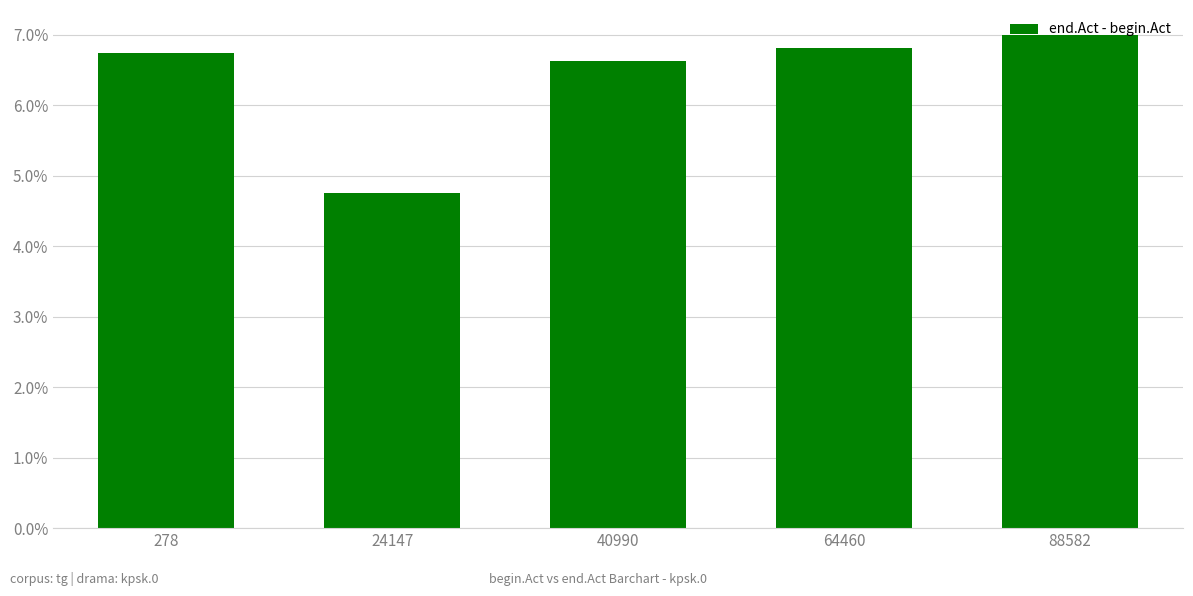

Which category has the highest value across all series?

88582